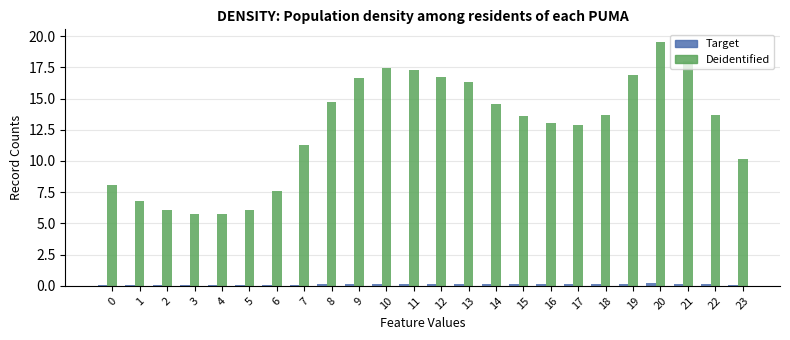

Which category has the highest value across all series?

20